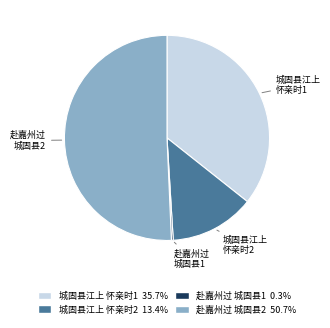

Which slice represents more than half of the pie?

赴嘉州过 城固县2